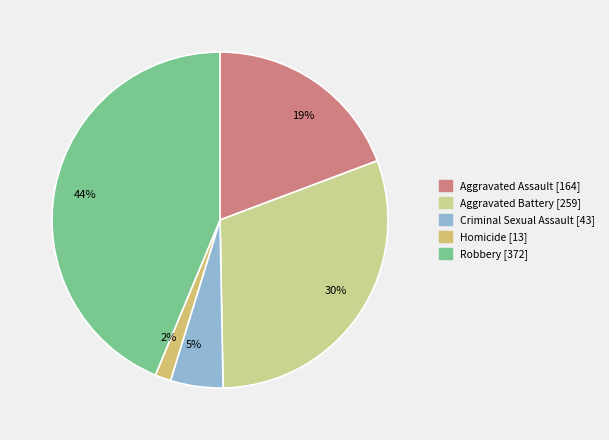

Does any single category account for the majority?

No